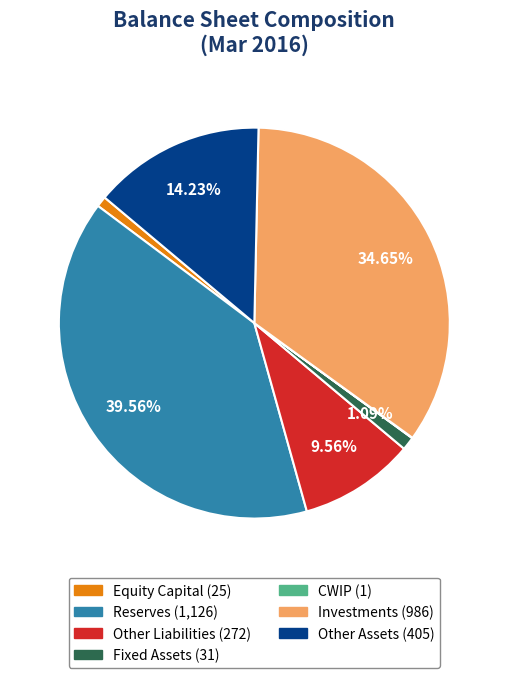

What is the largest slice in the pie chart?

Reserves